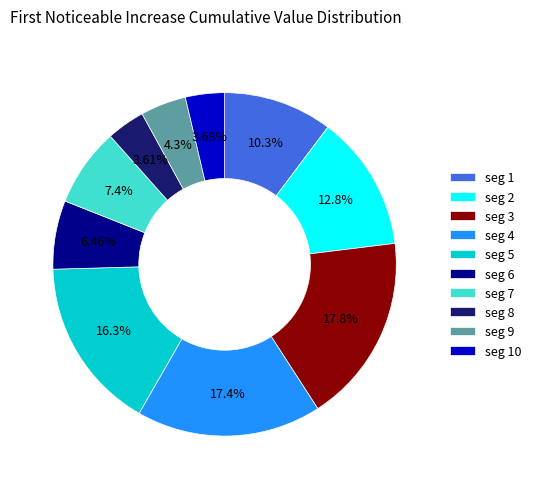

How many segments does this pie chart have?

10